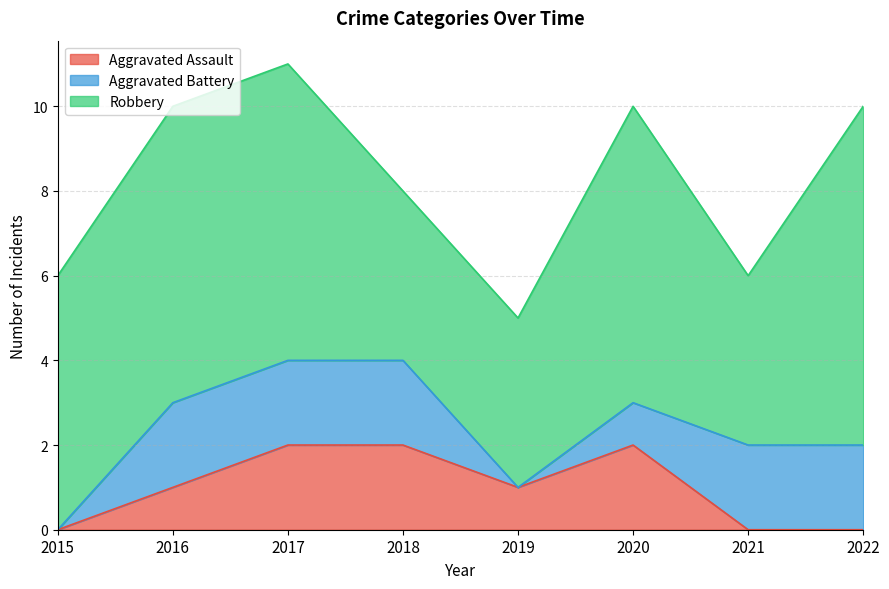

At which category does the chart reach its minimum across all series?

2015